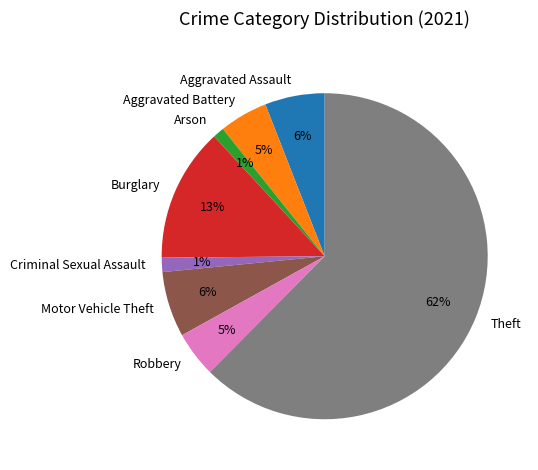

What is the ratio of the value at Aggravated Battery to the value at Burglary?

0.4